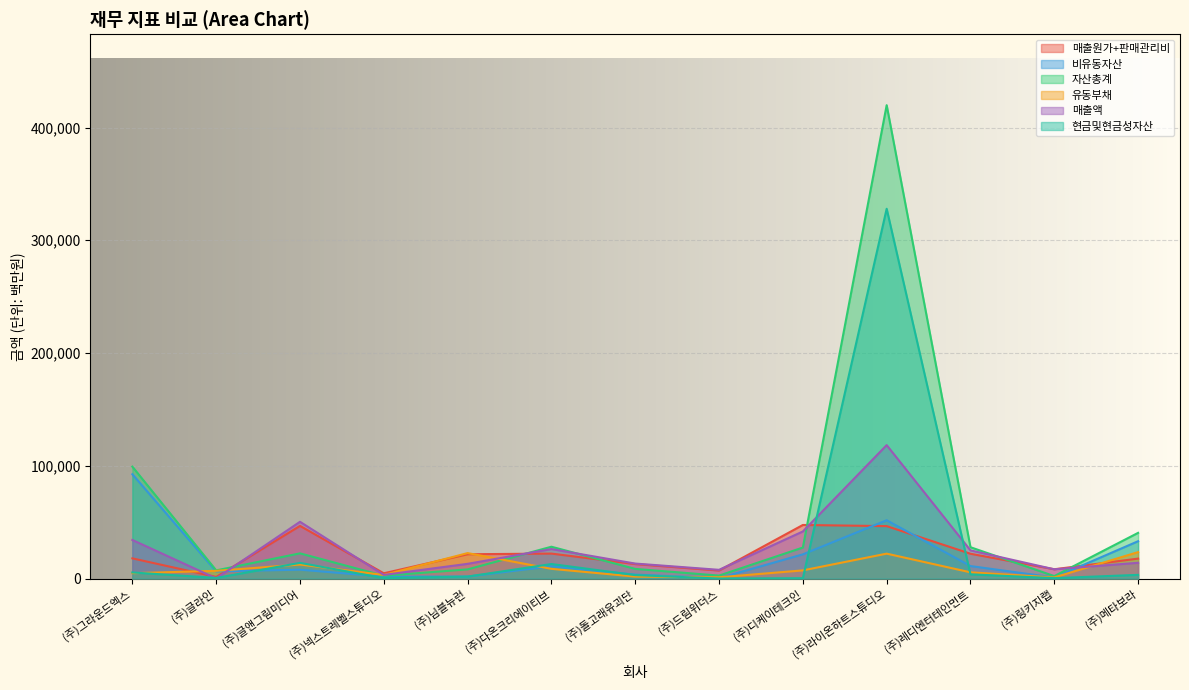

At which category is the sum across all series the highest?

(주)라이온하트스튜디오